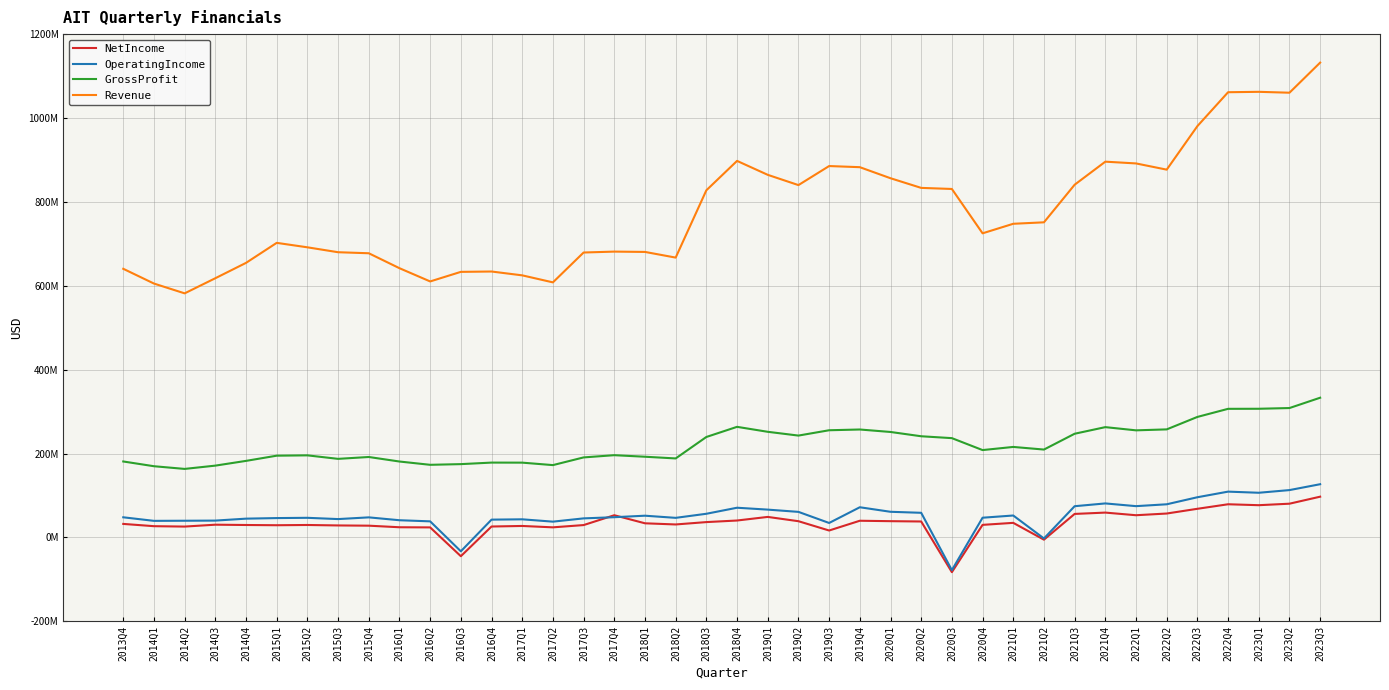

Reading right to left, list all the values displayed in this chart.

NetIncome: 97187000	80457000	76880000	79113000	68306000	57026000	52969000	59244000	56063000	-5334000	34784000	29989000	-82777000	38031000	38799000	39803000	16535000	38717000	48938000	40362000	36592000	30950000	33721000	52960000	29494000	24085000	27371000	26067000	-44728000	23947000	24291000	28045000	28610000	29707000	29122000	29674000	30394000	25909000	26844000	32272000
OperatingIncome: 126911000	112893000	106532000	109224000	95843000	79046000	74614000	81101000	74467000	-2422000	52308000	47028000	-77950000	58745000	61166000	71975000	34509000	60965000	66339000	70831000	56444000	46715000	51837000	48249000	45467000	37656000	43218000	42445000	-33032000	38362000	41026000	47875000	43772000	46807000	46165000	44809000	40173000	39837000	39539000	48035000
GrossProfit: 333118000	308505000	306783000	306627000	287324000	257625000	255340000	262984000	247225000	209534000	215781000	208290000	236752000	241234000	251460000	257351000	255559000	242860000	251853000	263687000	239524000	188360000	192424000	196107000	190802000	172456000	178330000	178450000	174793000	173167000	181012000	191806000	187363000	195713000	194932000	182528000	171220000	163383000	169795000	181110000
Revenue: 1132035000	1060280000	1062405000	1061459000	980662000	876874000	891681000	895888000	840937000	751287000	747807000	725076000	830797000	833375000	856404000	882743000	885443000	840038000	864515000	897721000	827665000	667187000	680701000	681471000	679304000	608123000	624848000	634006000	633172000	610346000	641904000	677540000	679994000	691702000	702325000	654618000	618006000	581949000	605305000	640481000